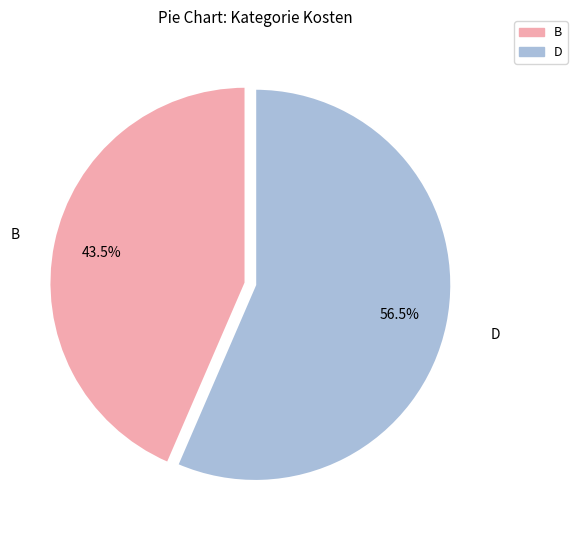

Rank the categories by value from lowest to highest.

B, D